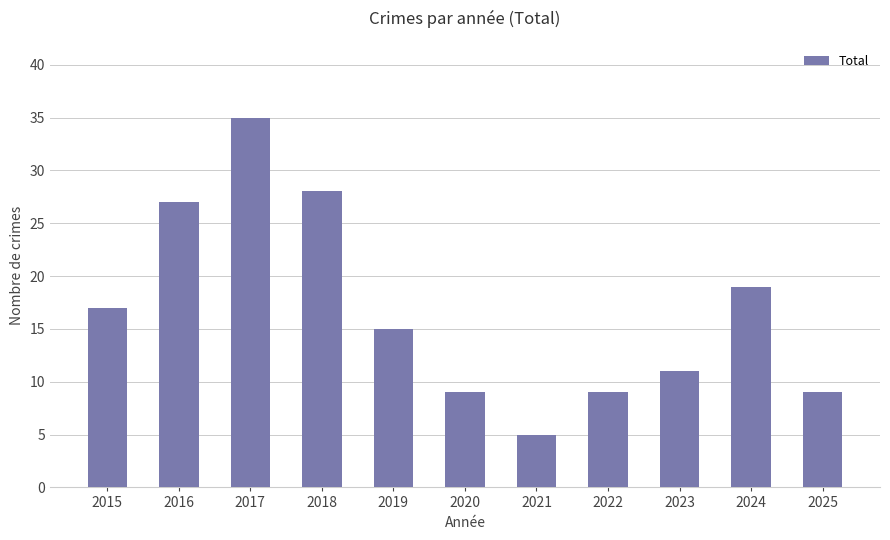

How many bars are there in total?

11